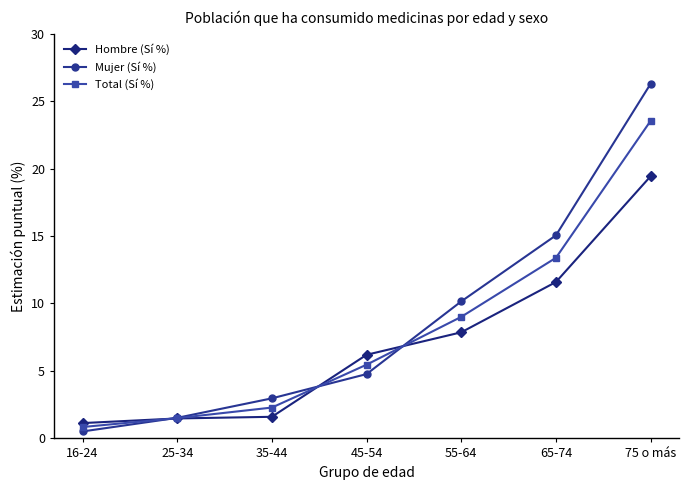

Is this an area chart (filled region under the line)?

No